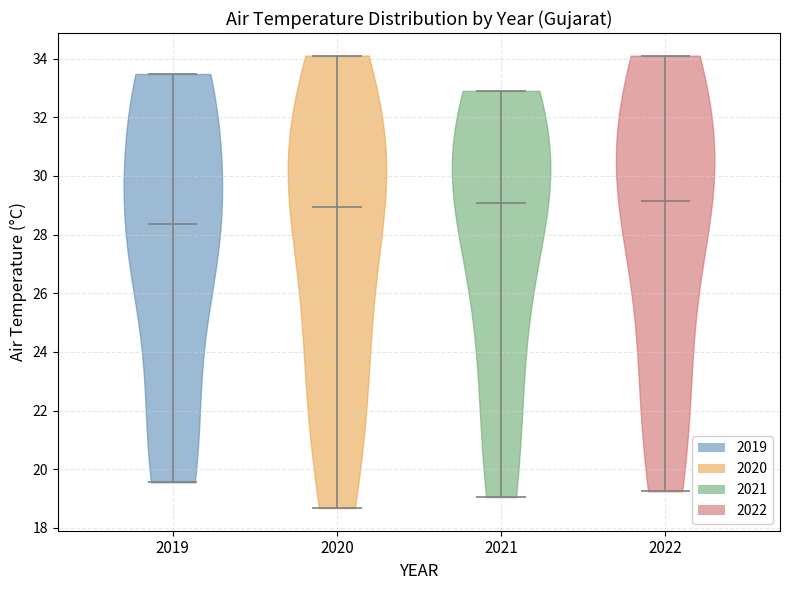

Which violin has the lowest median line?

2019